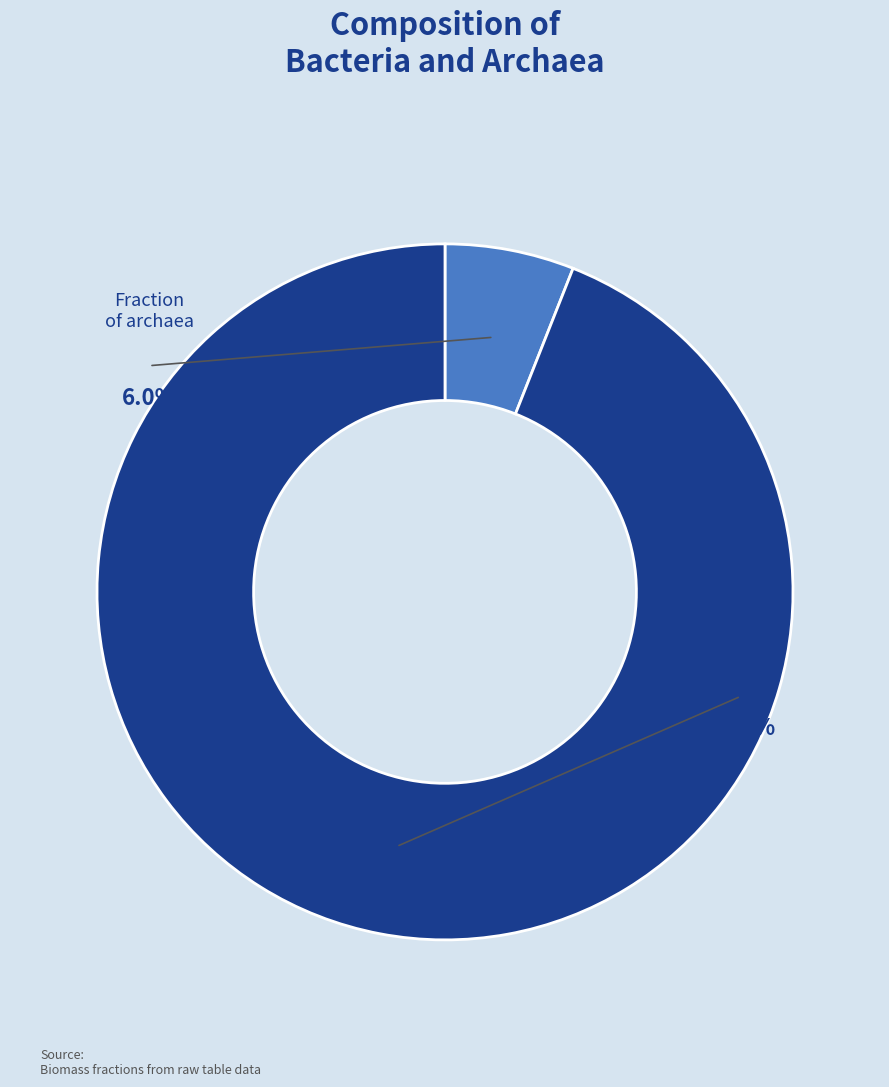

Does Fraction of archaea account for over 50% of the chart?

No